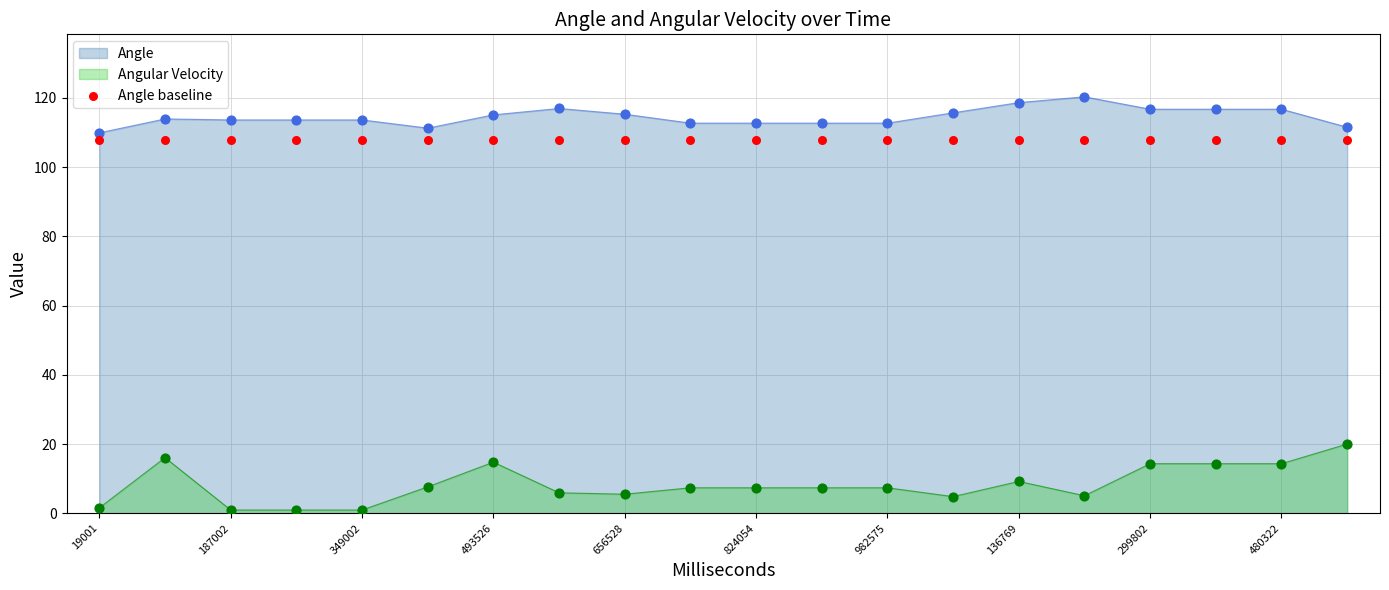

Which series has the largest Y range (max minus min)?

Angular Velocity